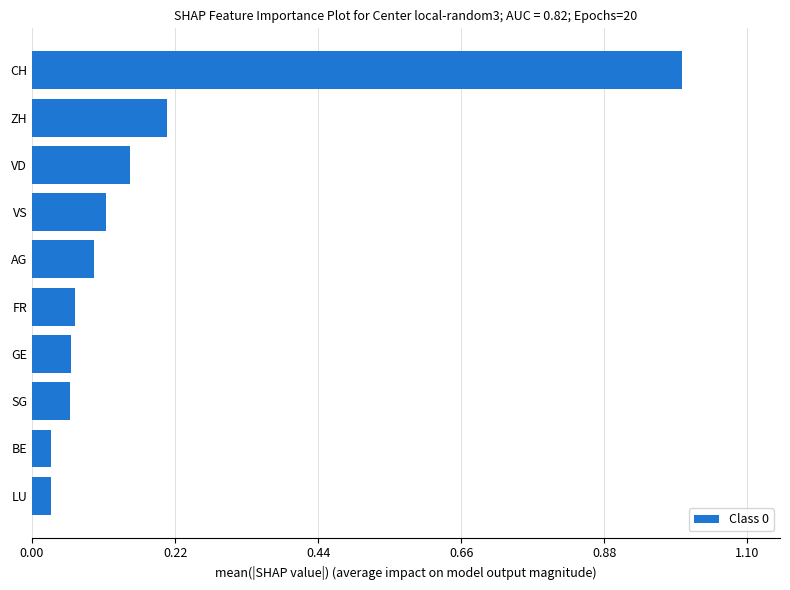

What is the difference between the maximum and minimum values?

1.0